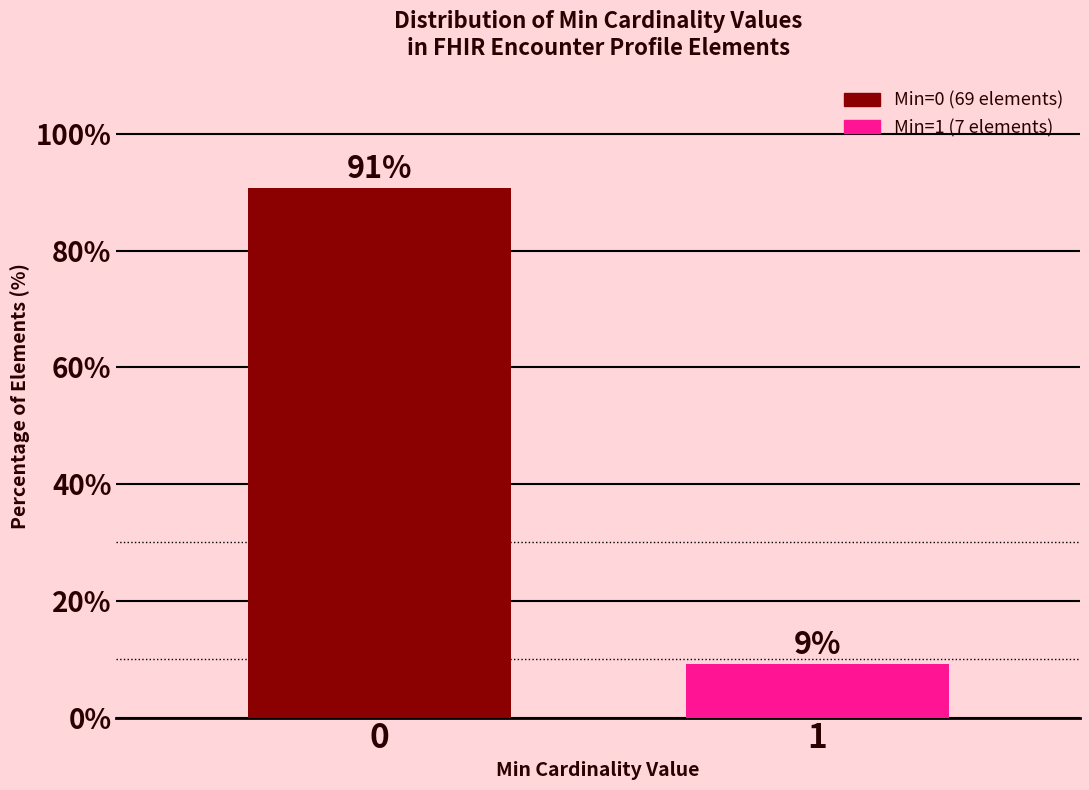

Rank the categories by value from highest to lowest.

0, 1